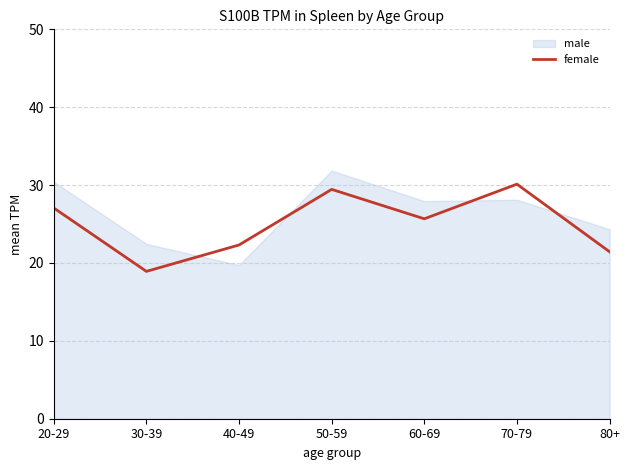

Is it true that the value at 70-79 is 30.1?

True